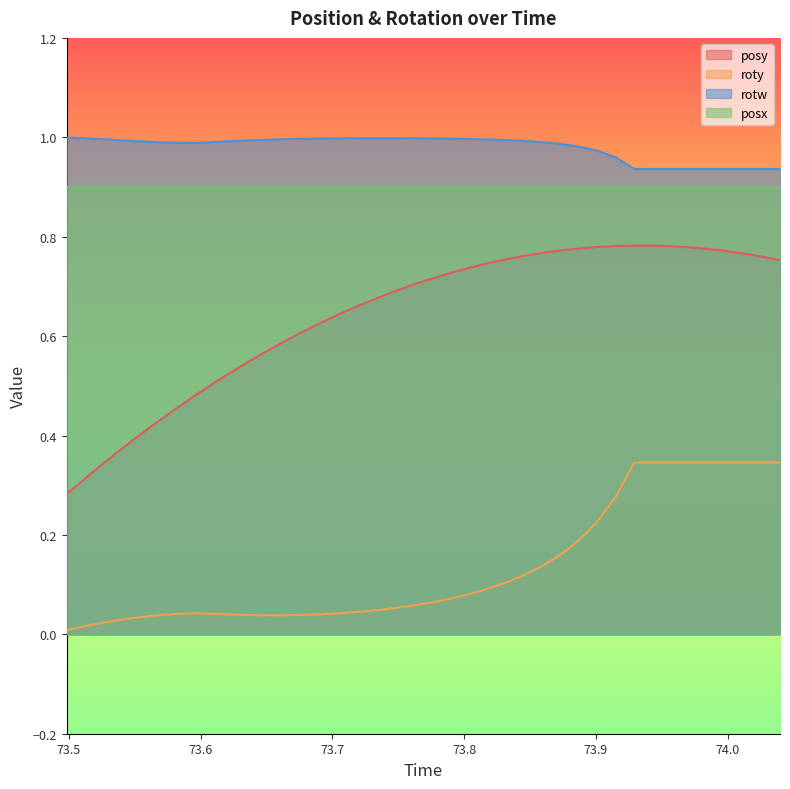

In roty, how many points are higher than both neighbors (excluding endpoints)?

1